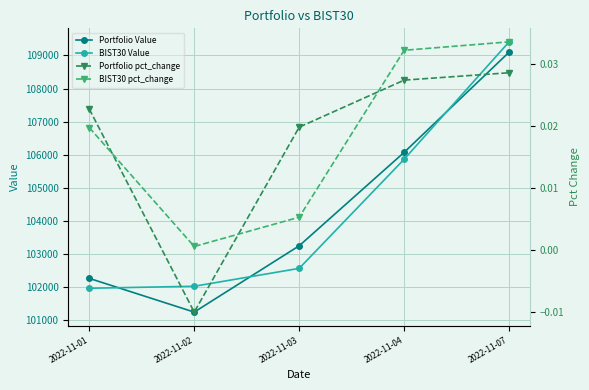

Which series changed the most between 2022-11-02 and 2022-11-03?

Portfolio Value